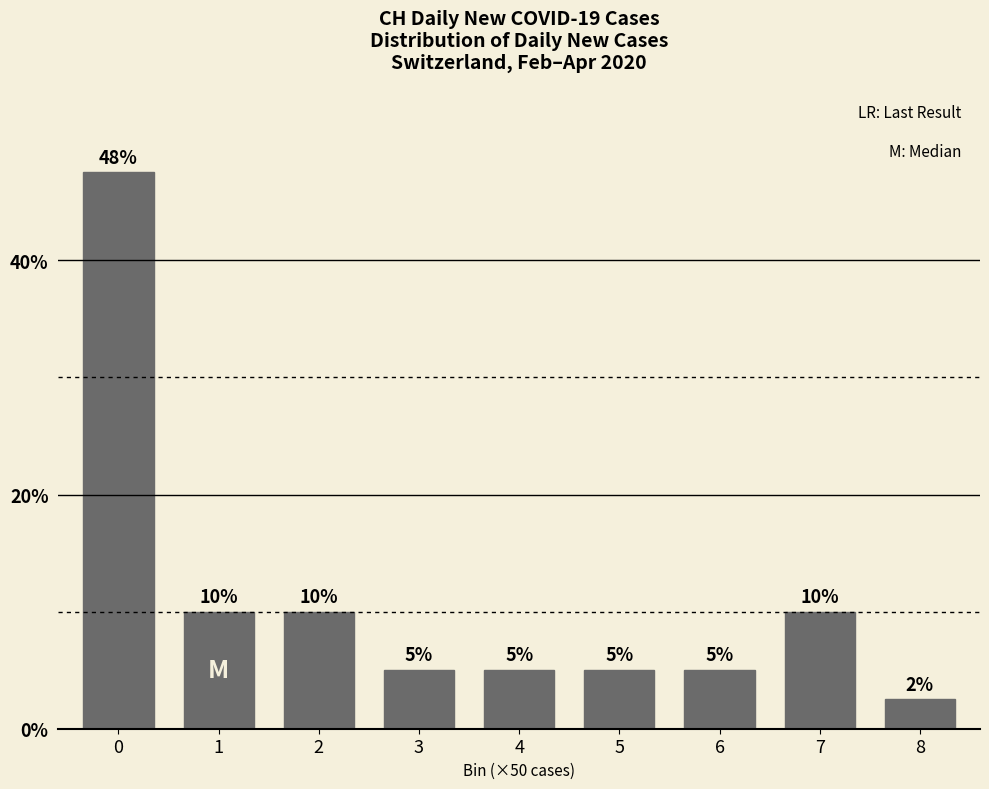

Does the chart contain any negative values?

No